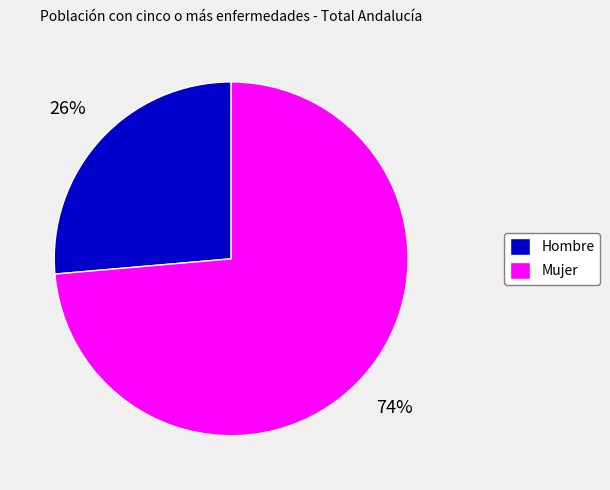

Rank the categories by value from highest to lowest.

Mujer, Hombre